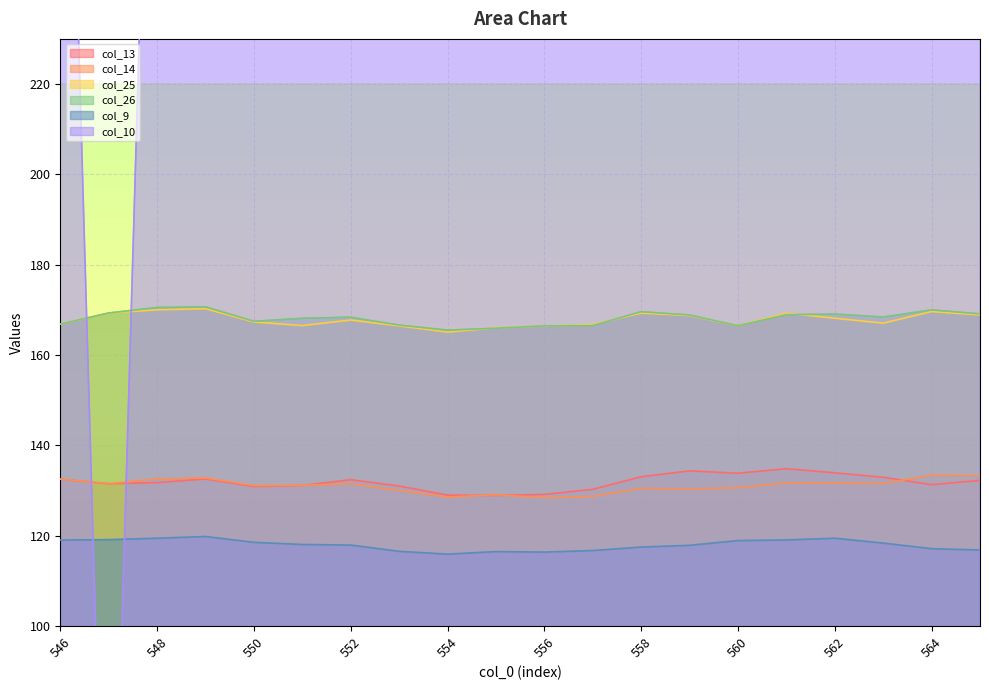

How many interior local valleys does the col_9 series have?

2